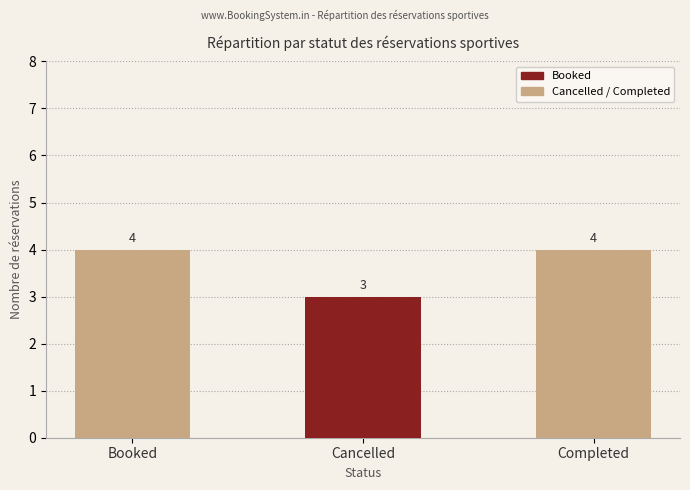

At which category does the chart reach its minimum across all series?

Cancelled